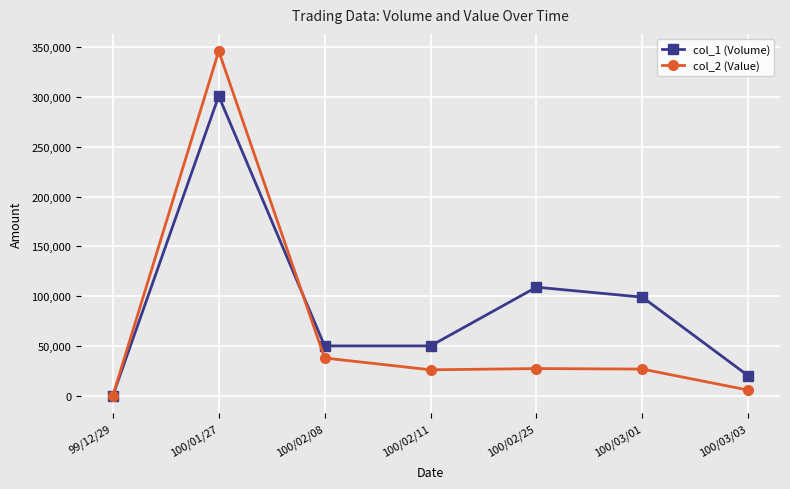

How many categories are shown in the chart?

7